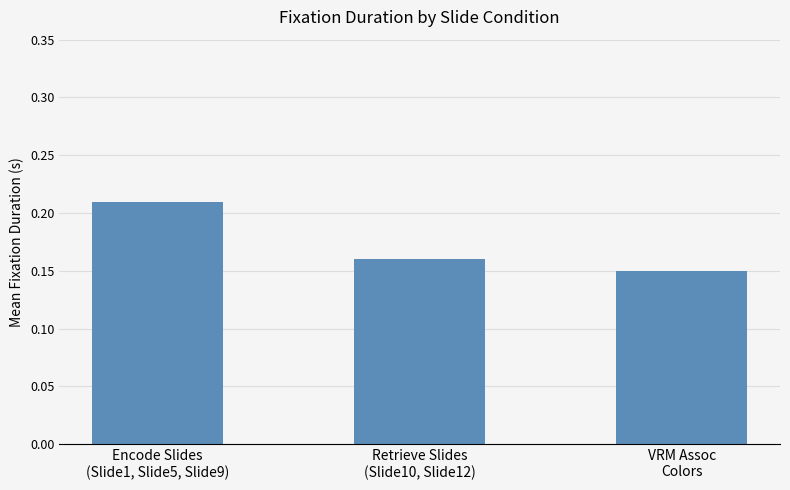

What is the sum of all values?

0.5